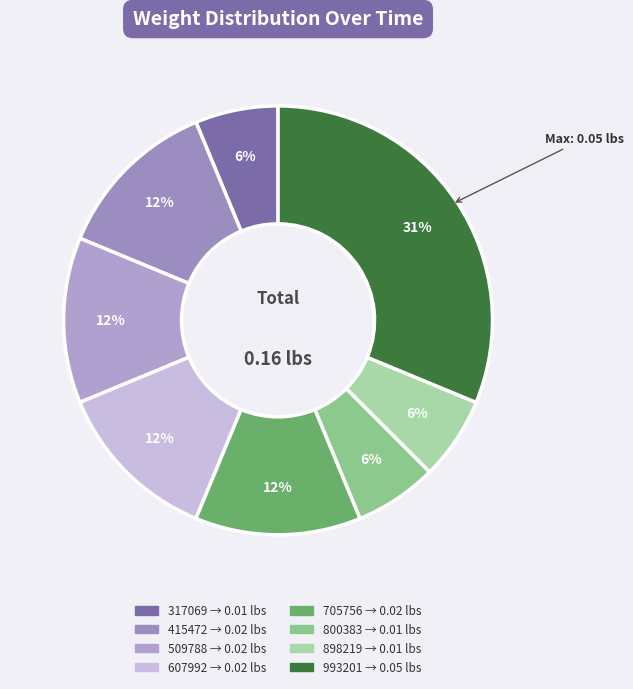

How many segments does this pie chart have?

8